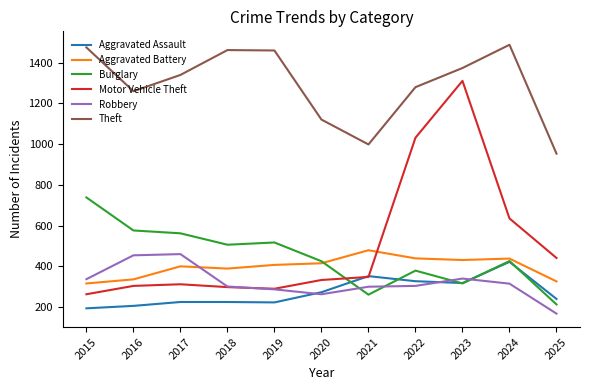

Which category has the highest value in the Aggravated Battery series?

2021